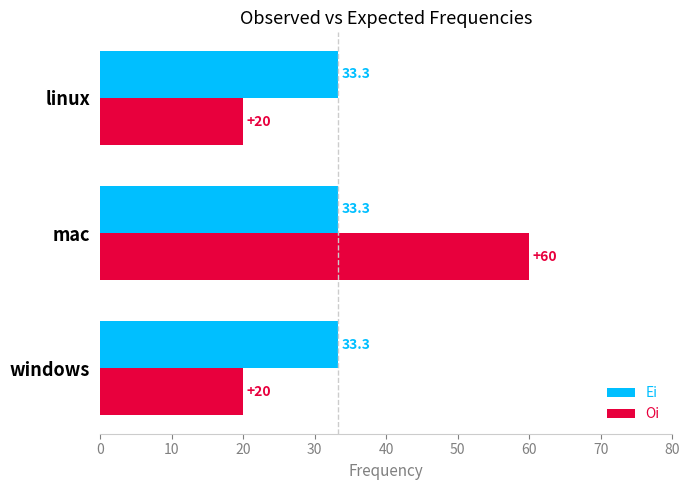

What is the approximate value of Oi at mac?

60.0